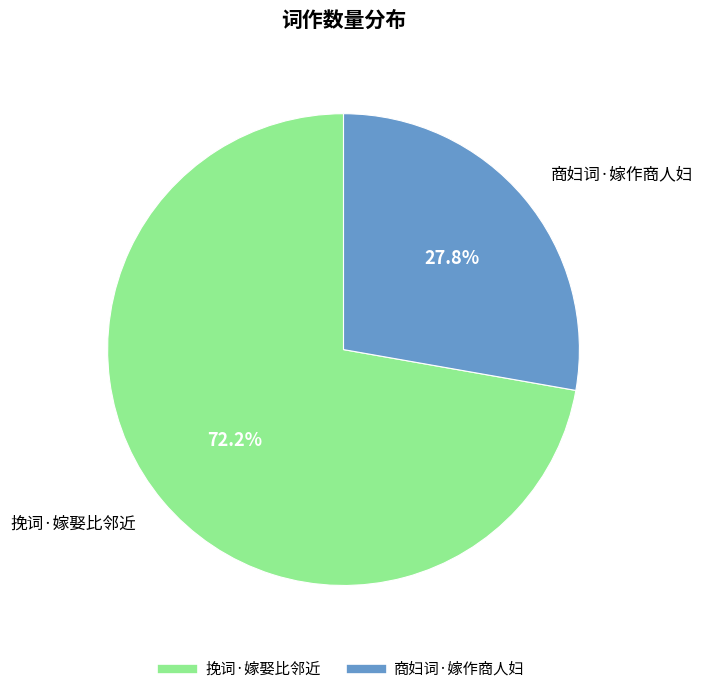

How many segments does this pie chart have?

2